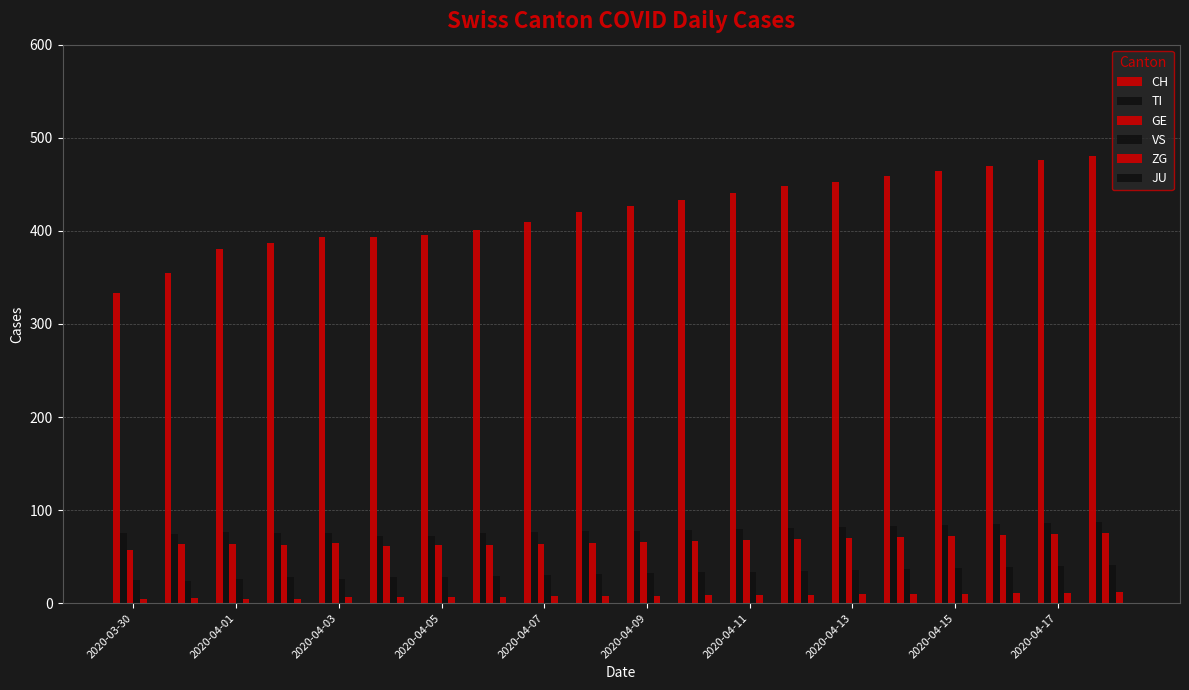

What is the maximum value for CH?

480